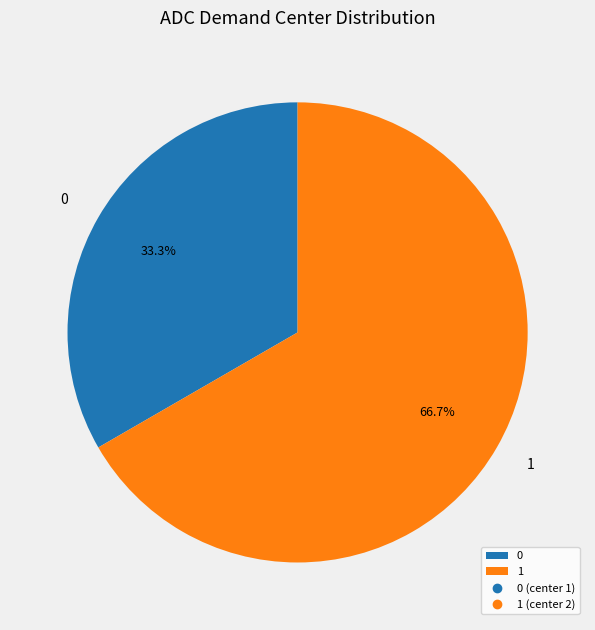

To the nearest percent, what is the difference between the 1 and 0 slice percentages?

33%